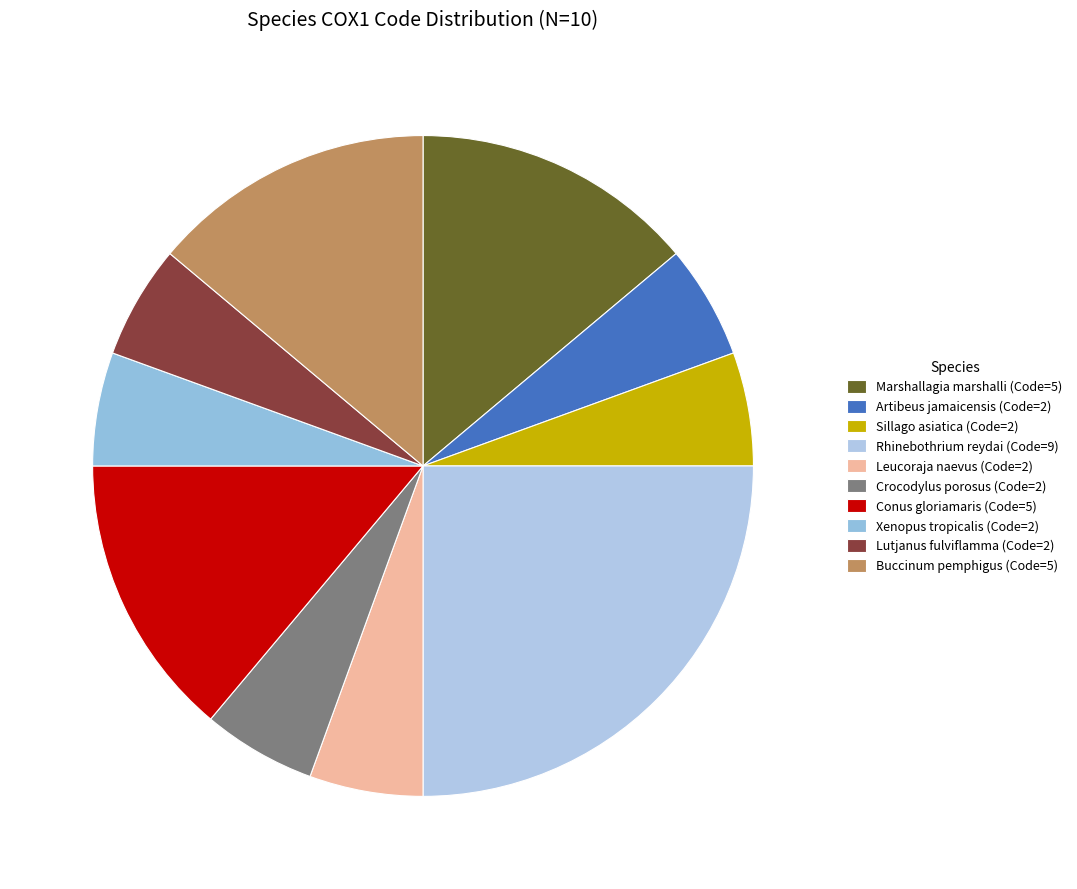

True or false: Crocodylus porosus accounts for 13% of the total.

False